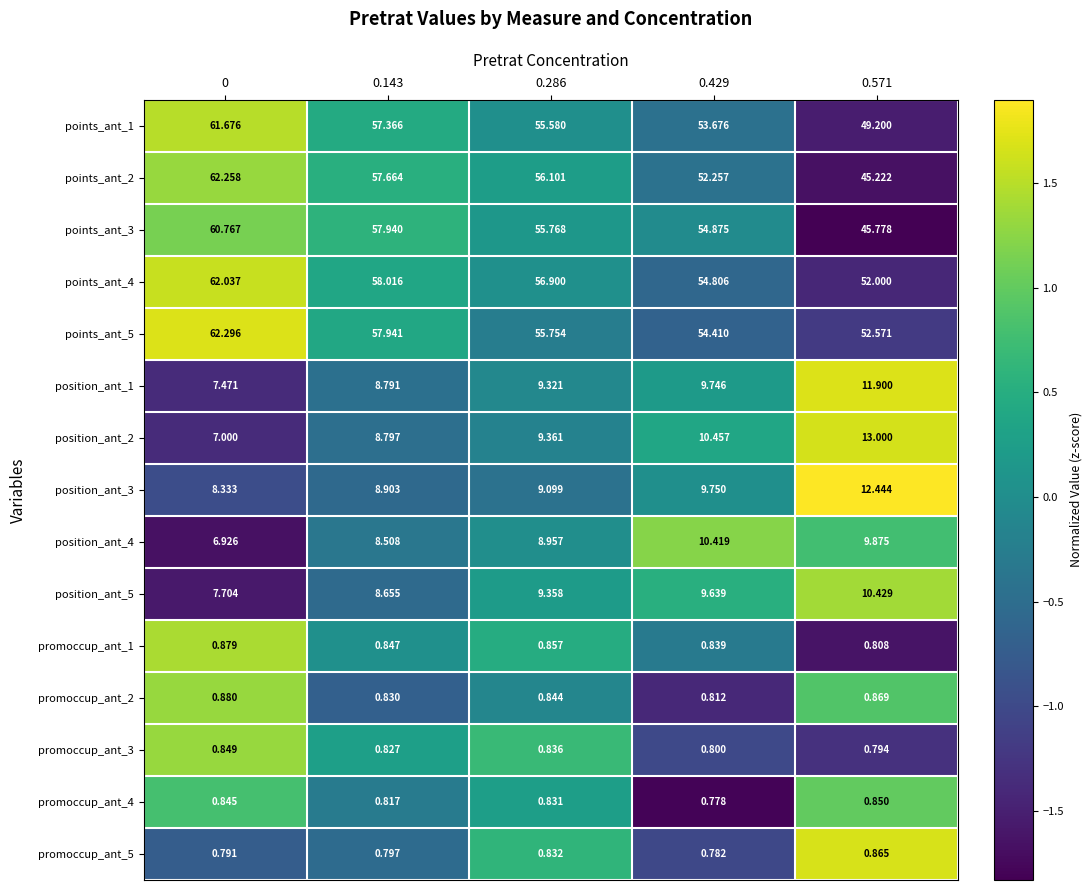

How many categories are shown in the chart?

5